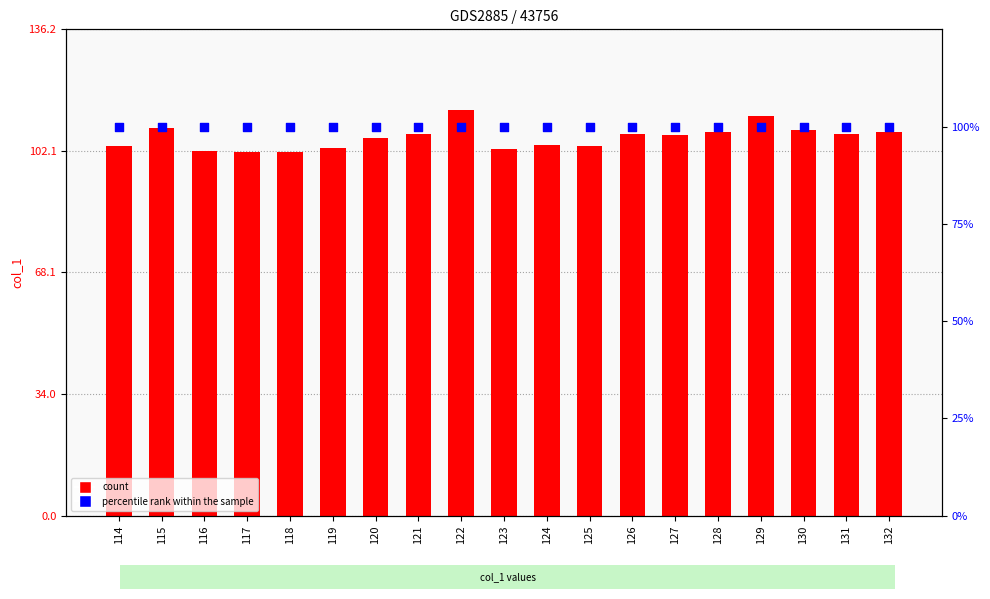

Which series reaches the maximum Y coordinate?

col_1